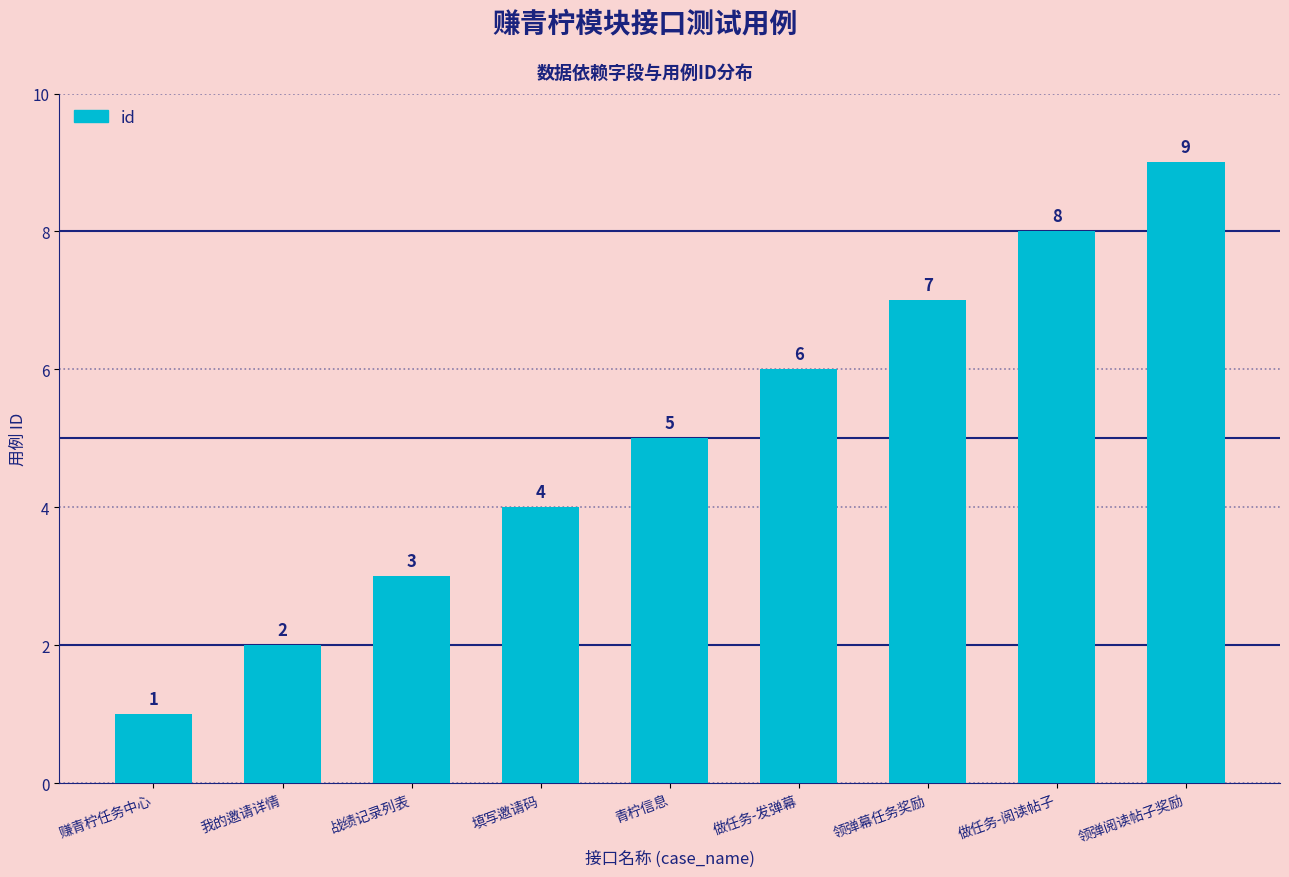

Reading left to right, list all the values displayed in this chart.

1	2	3	4	5	6	7	8	9